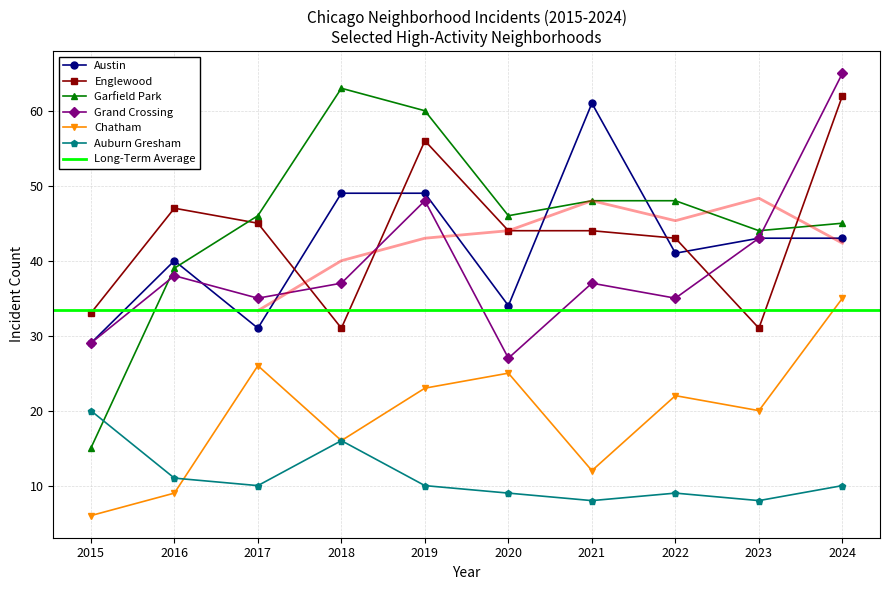

Which series has the largest range (max minus min)?

Garfield Park